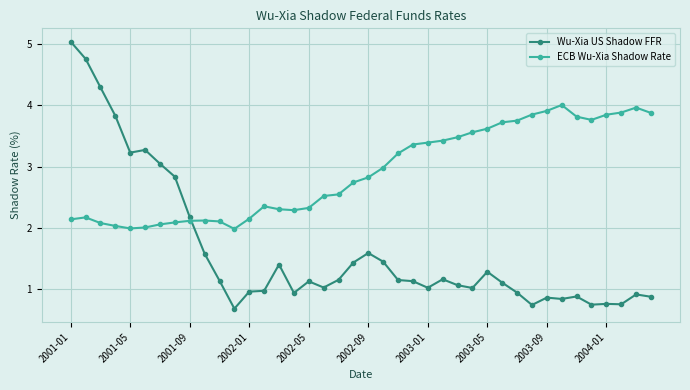

Which series has the largest total across all categories?

ECB Wu-Xia Shadow Rate